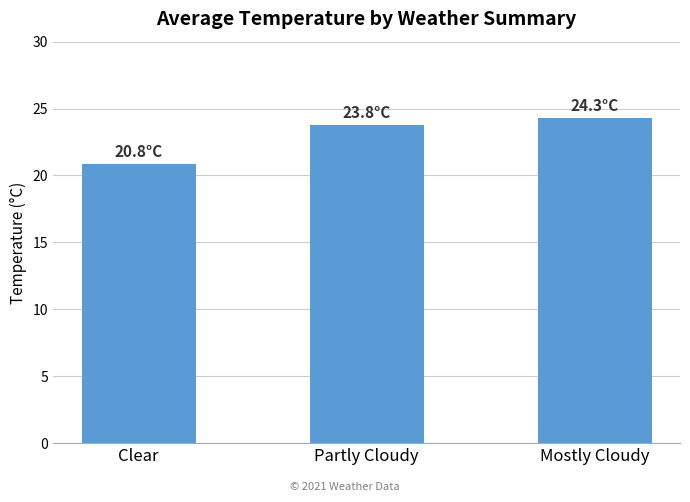

What is the greatest value displayed?

24.3